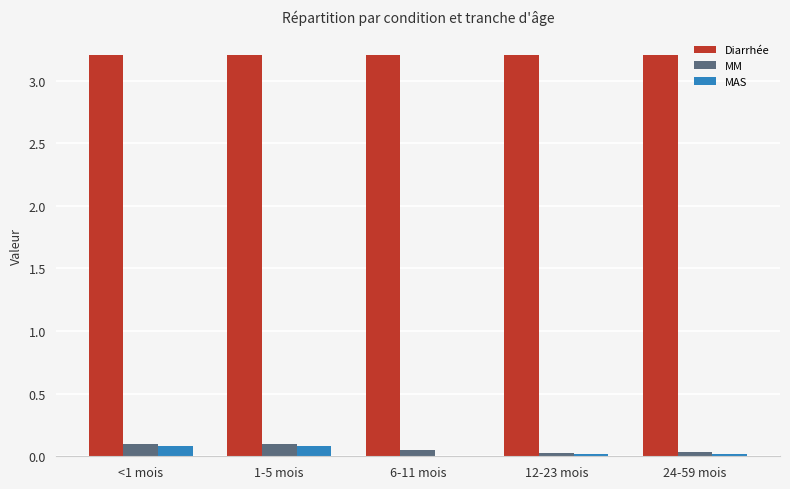

What is the spread (max minus min) of values at 12-23 mois?

3.2